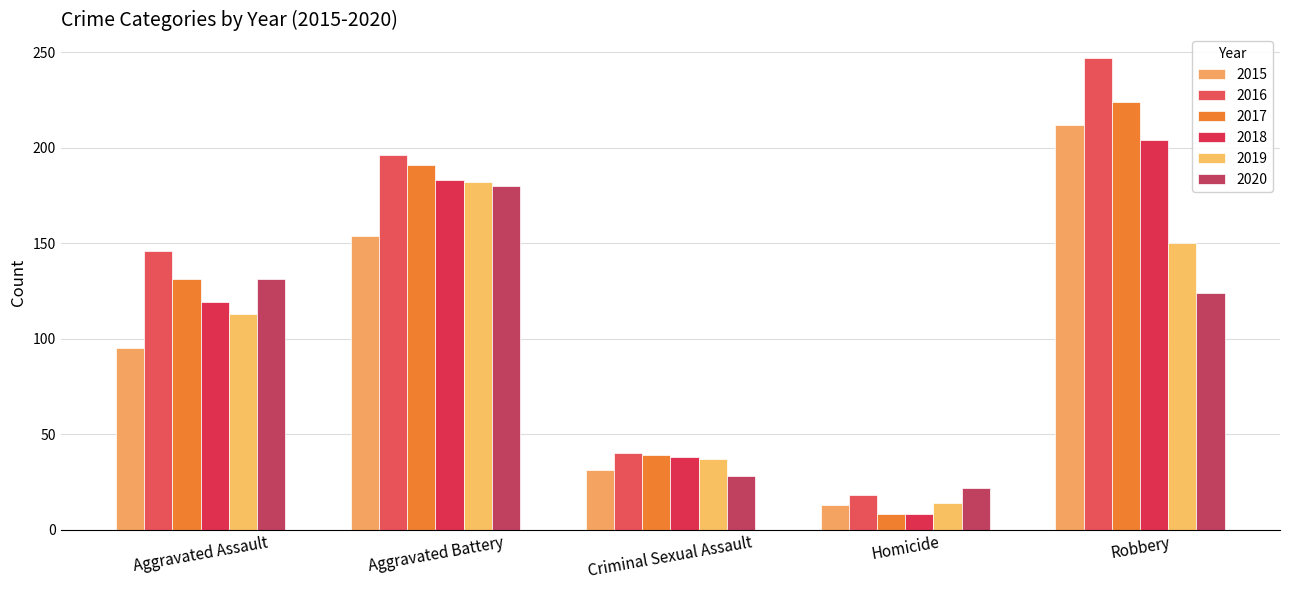

At how many categories does at least one series exceed 55?

3